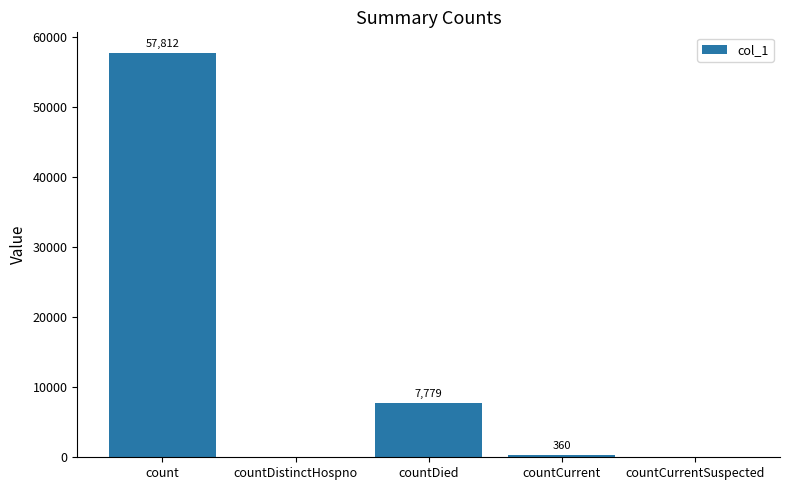

Reading left to right, list all the values displayed in this chart.

count=57812	countDistinctHospno=0	countDied=7779	countCurrent=360	countCurrentSuspected=0